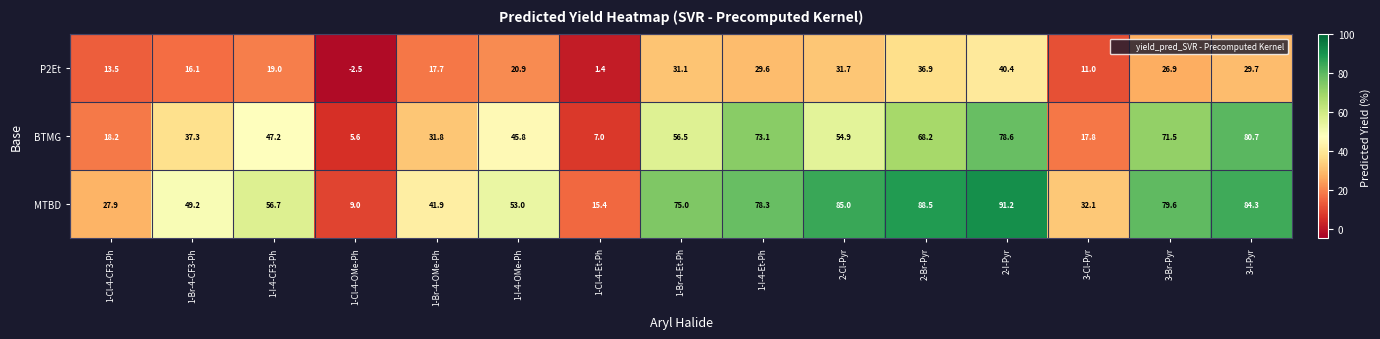

Where is P2Et nearest to the value 18?

1-Br-4-OMe-Ph